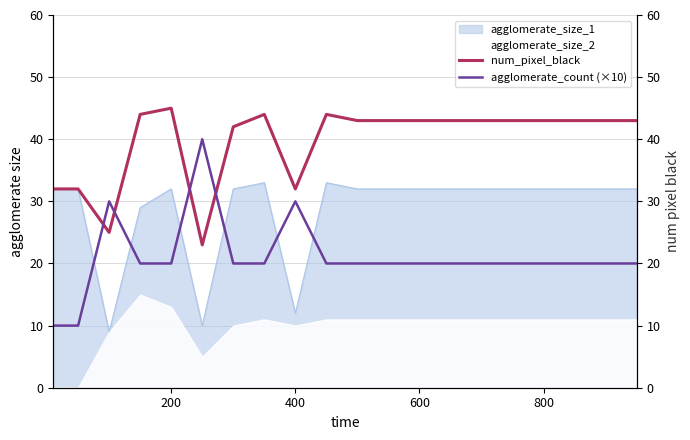

What is the highest value of the agglomerate_size_2 series?

15